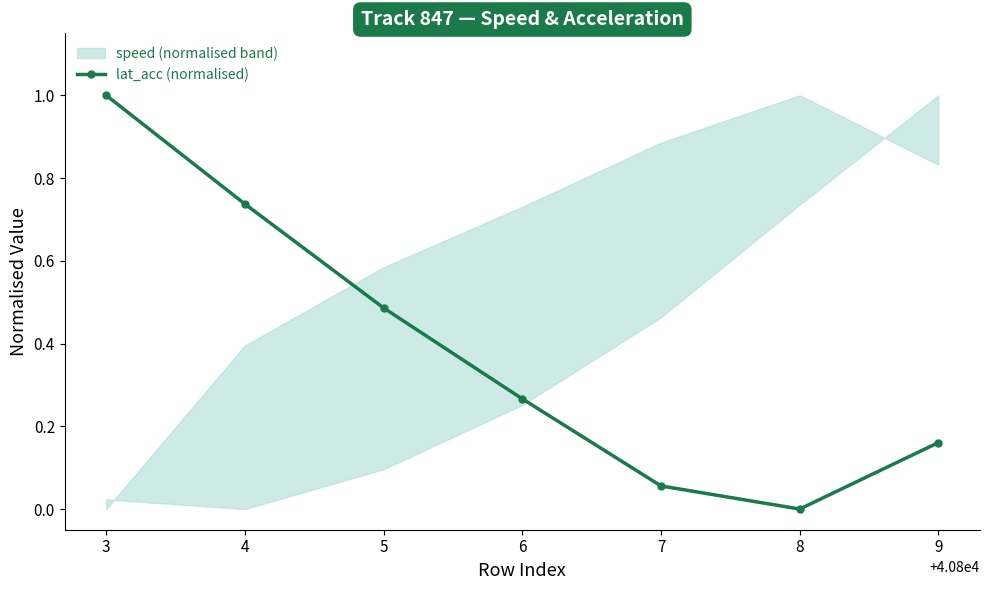

True or false: the data has more than 2 interior local peaks.

False